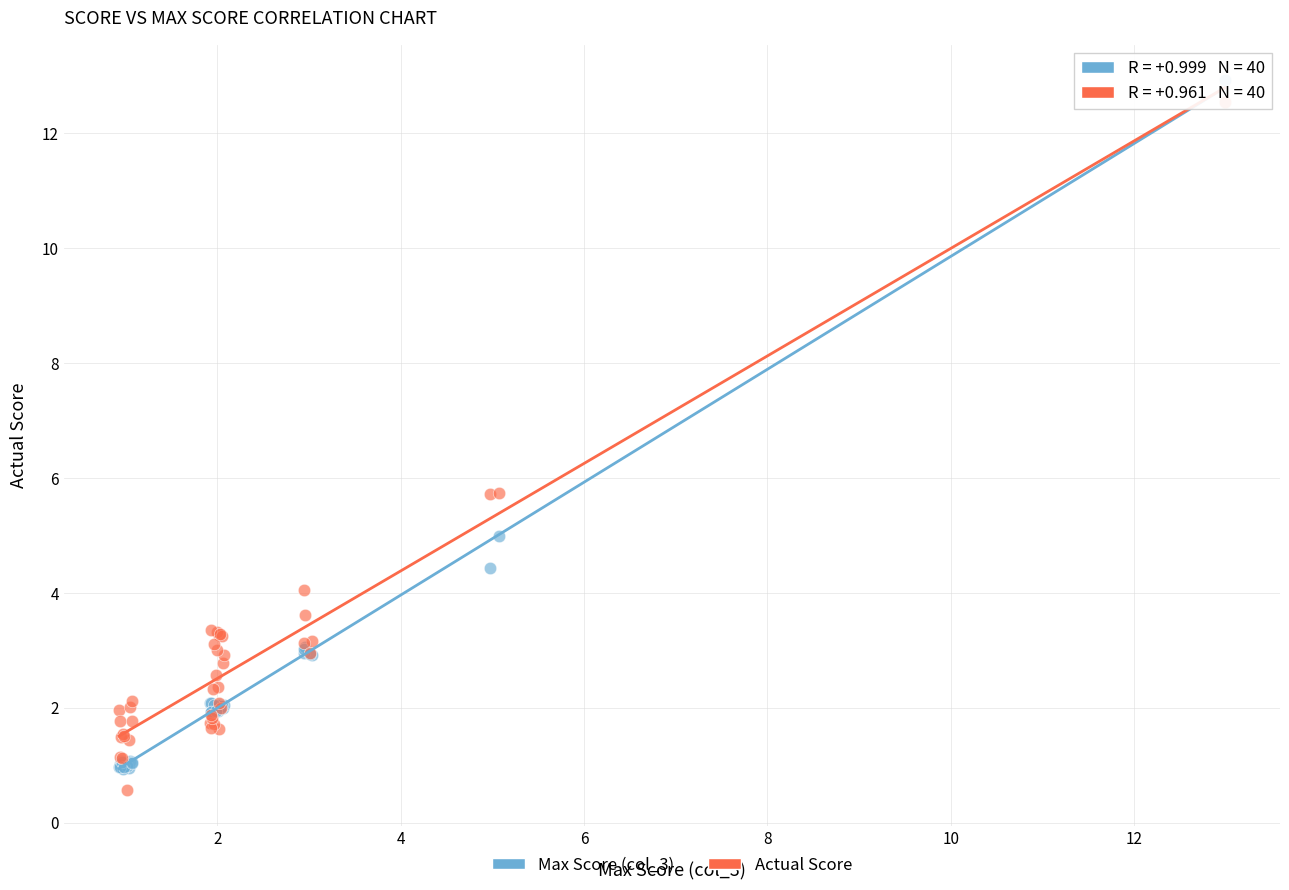

What are all the series names shown in the legend?

Max Score (col_3), Actual Score